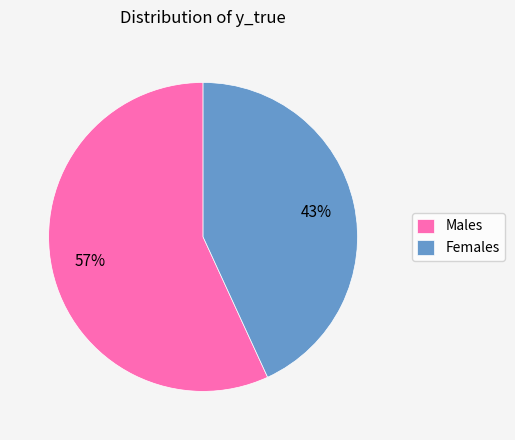

Is it true that Females is 57% of the pie?

False